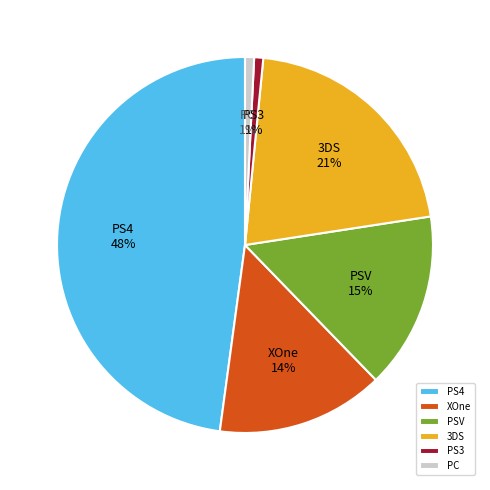

Which has a higher value, PS3 or PS4?

PS4